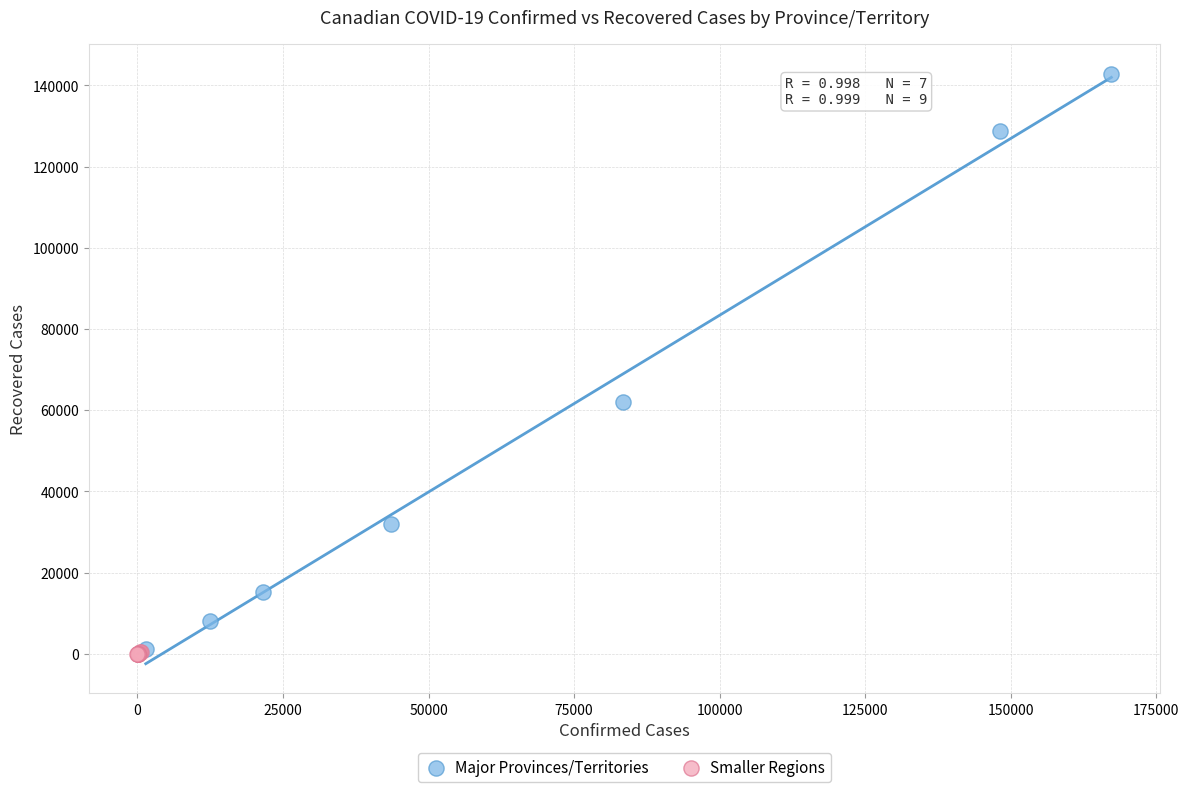

Which series reaches the maximum Y coordinate?

Major Provinces/Territories